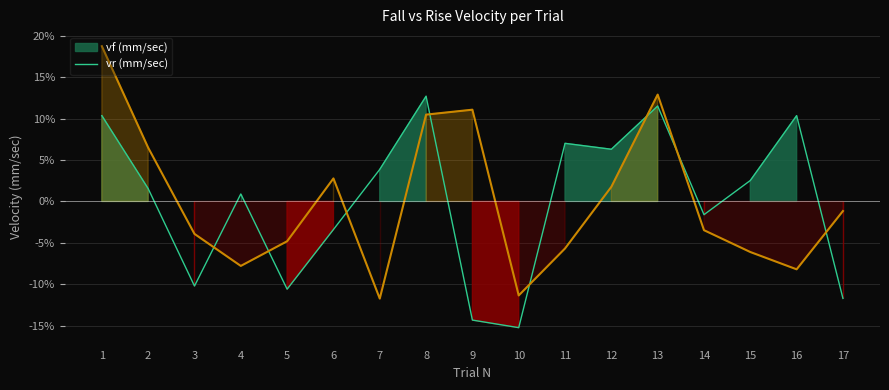

The vf (mm/sec) line series shows -4.8 at 17. True or false?

False